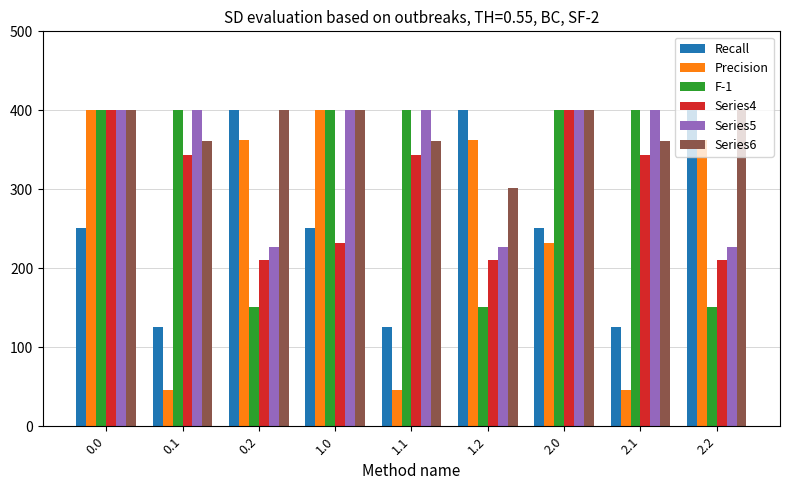

Count the number of categories in the chart.

9